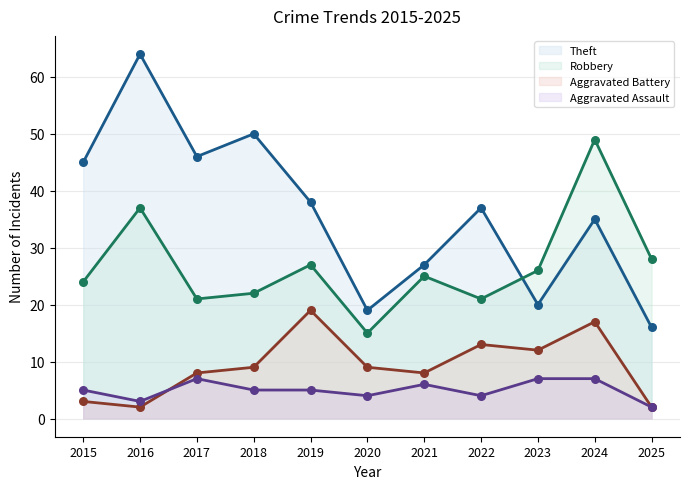

Which series contains the highest Y value?

Theft